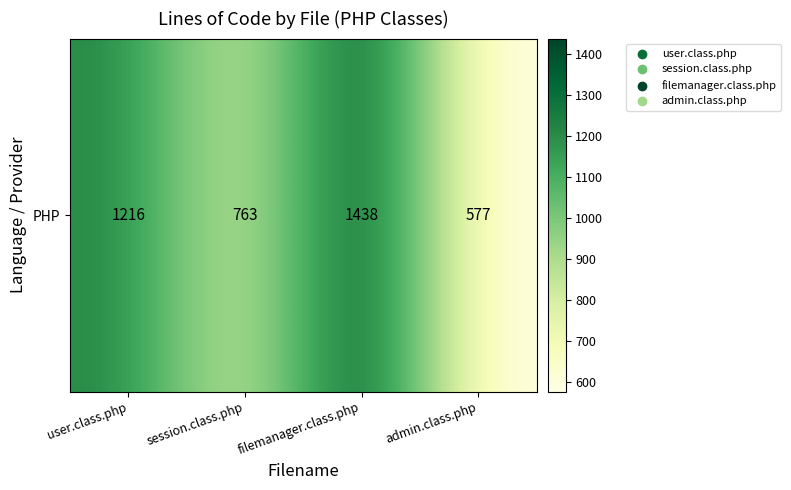

What is the difference between the maximum and minimum values?

861